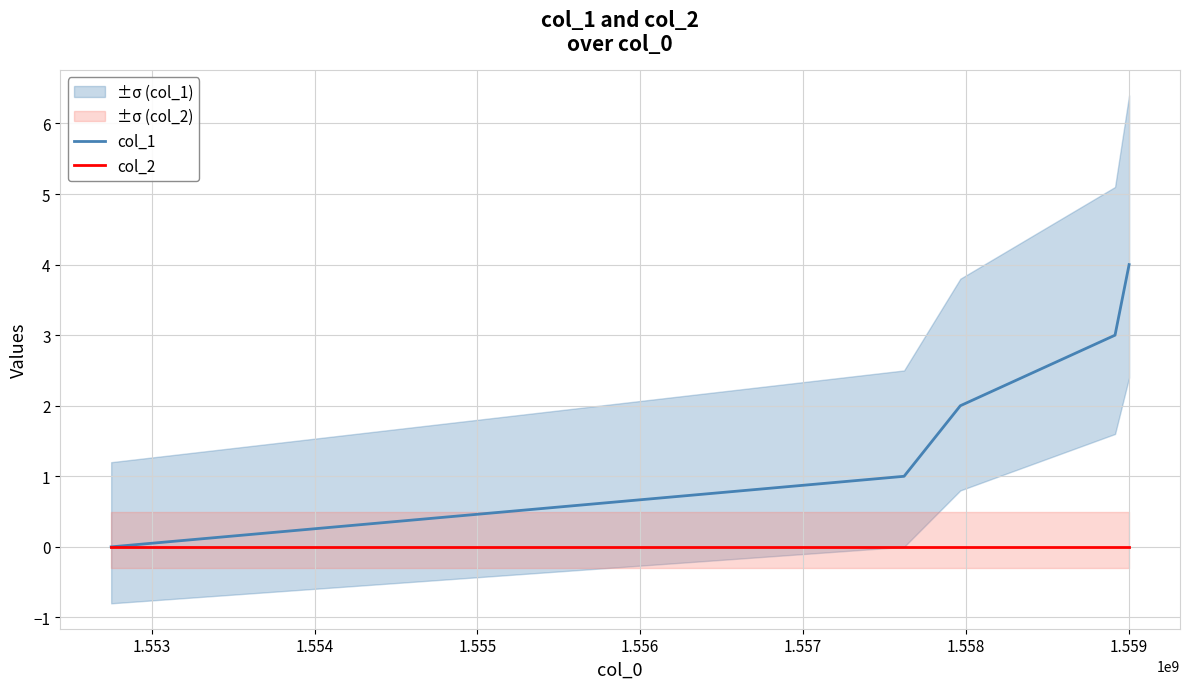

Rank the series by their average value, from highest to lowest.

col_1, col_2